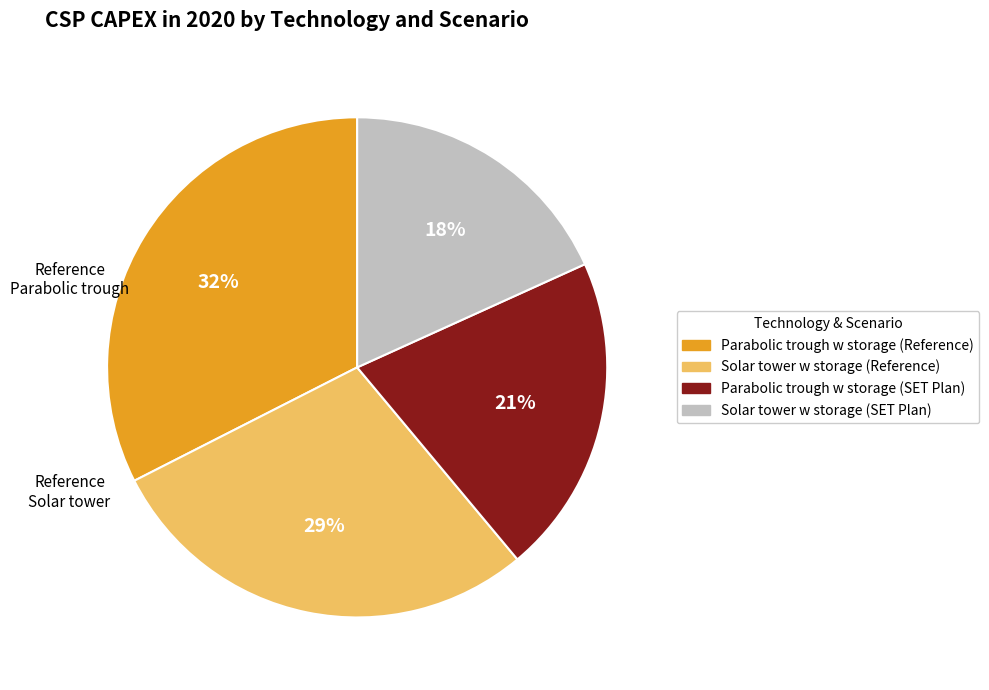

Is it true that Parabolic trough w storage (SET Plan) is 21% of the pie?

True